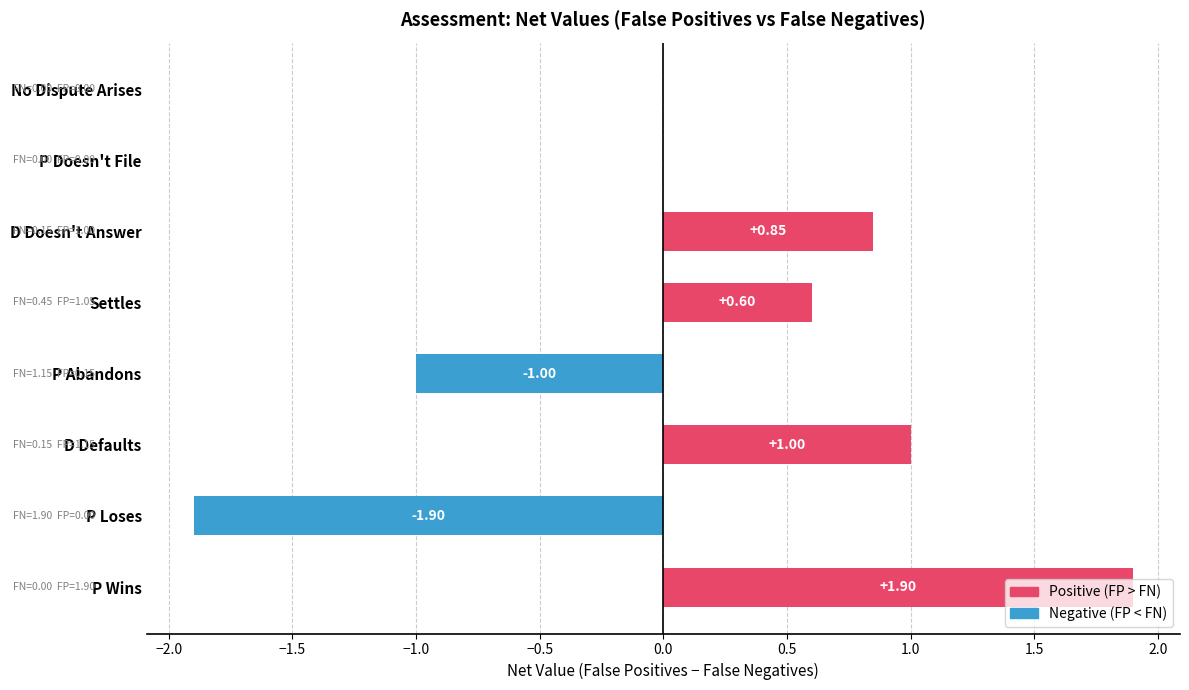

Which has a higher value, P Abandons or No Dispute Arises?

No Dispute Arises